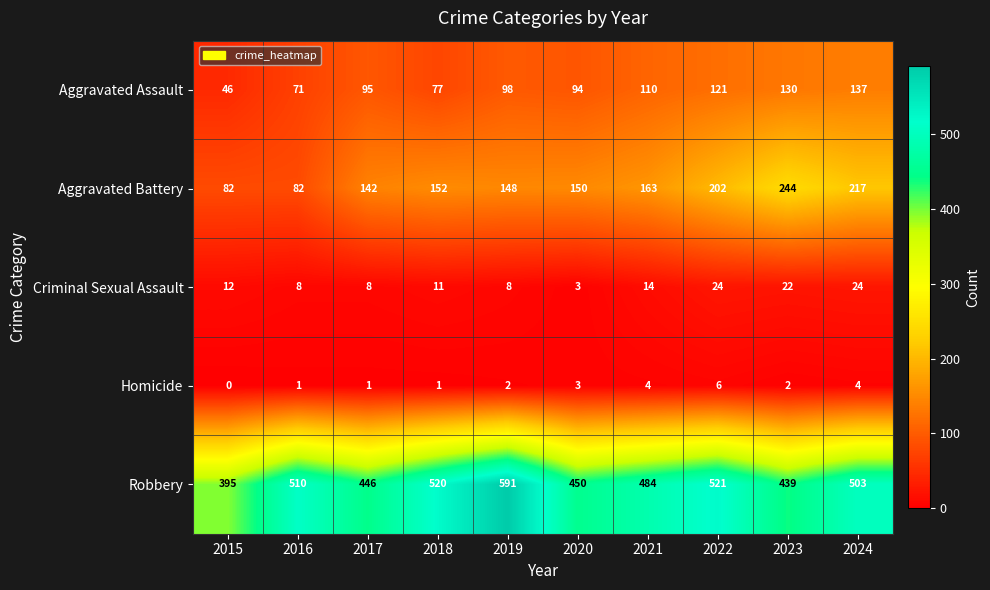

At which category is the sum across all series the highest?

2024